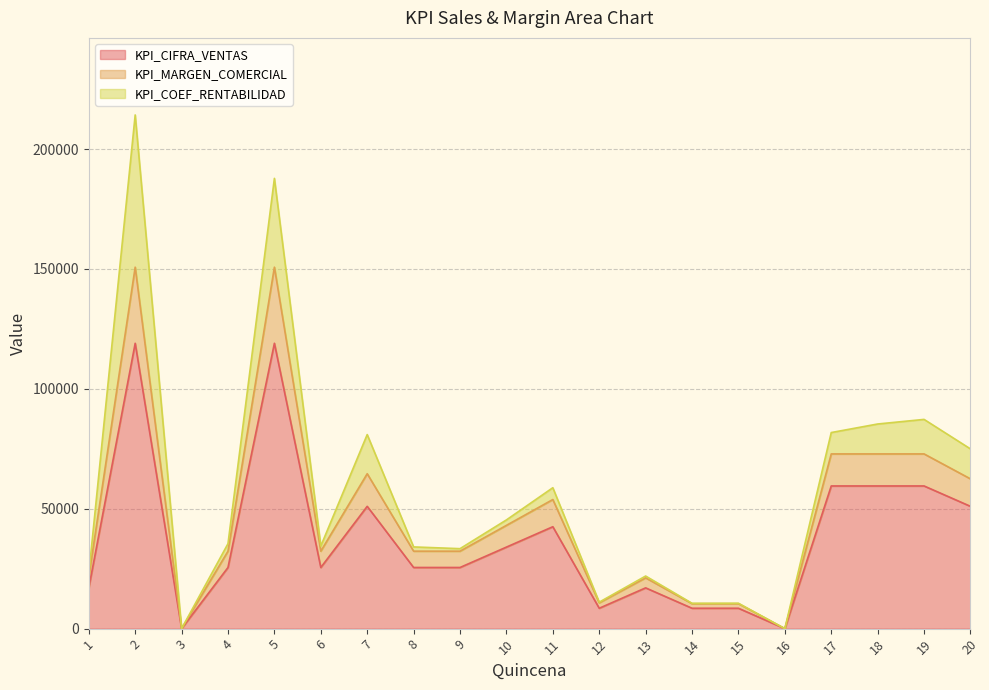

What is the value of the KPI_MARGEN_COMERCIAL point at the 10th from the left?

43069